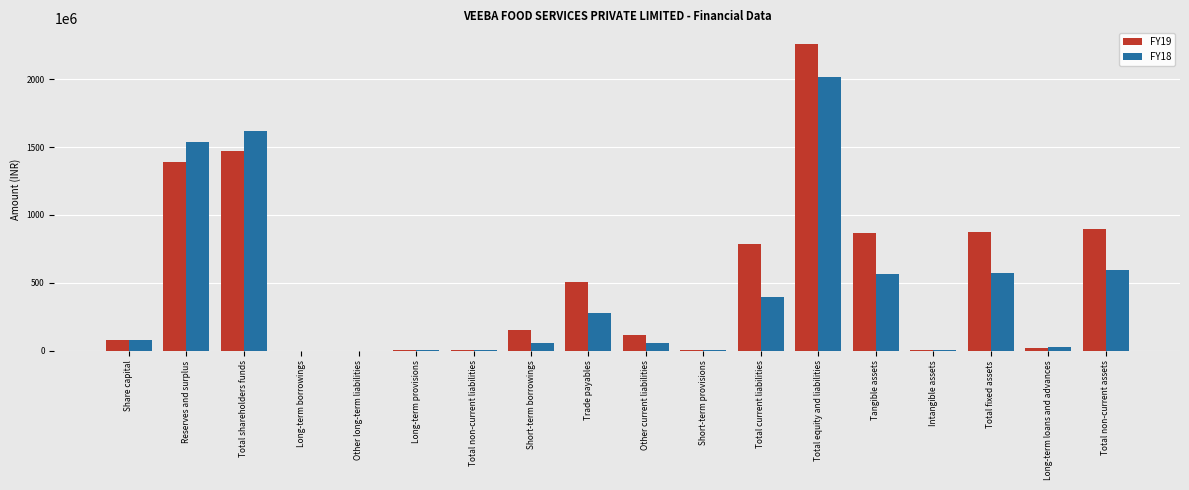

At which category is the sum across all series the highest?

Total equity and liabilities